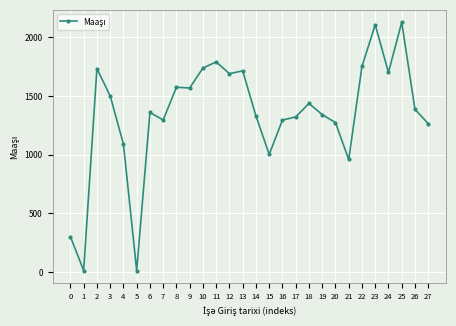

What is the difference between the maximum and second lowest values?

2117